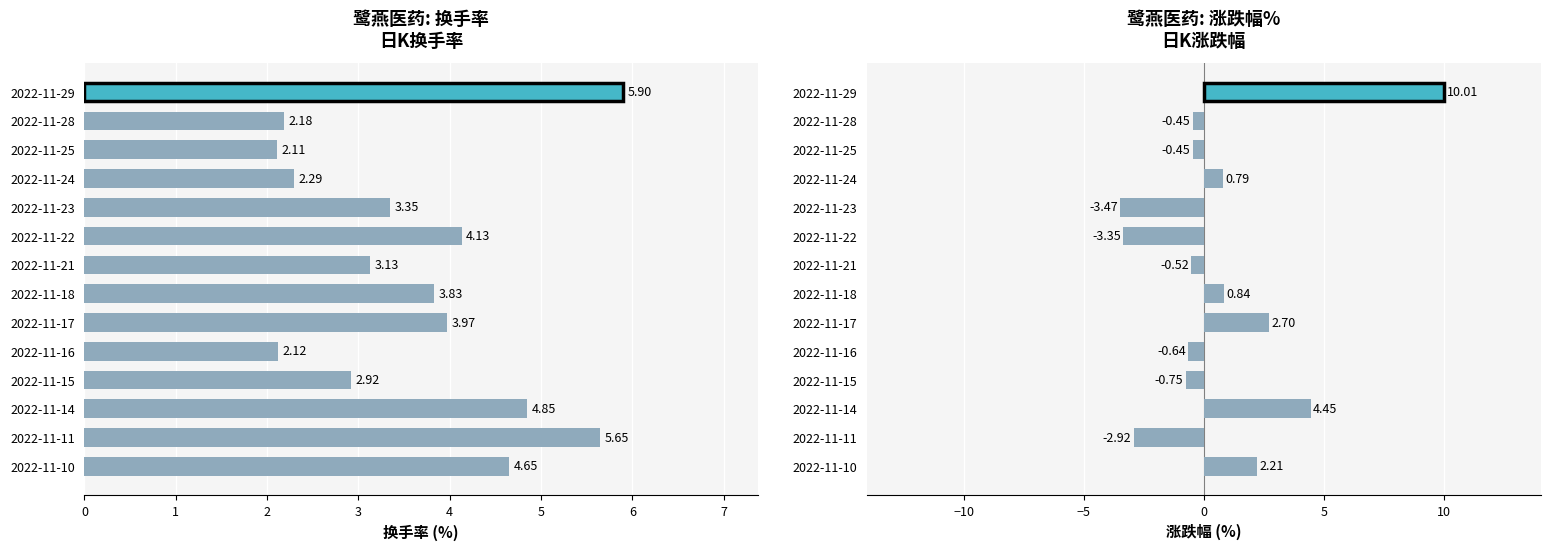

What is the difference between the maximum and minimum values in the 换手率 series?

3.8